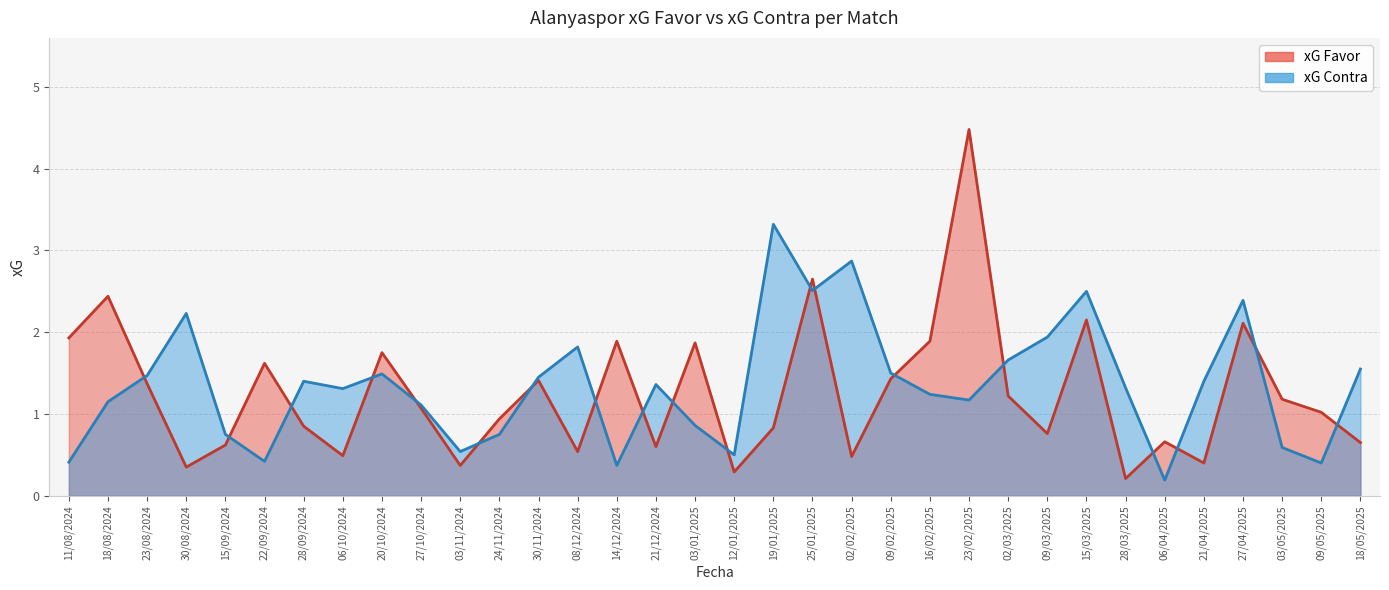

After their last crossing, which series has the higher values: xG Favor line or xG Contra line?

xG Contra line